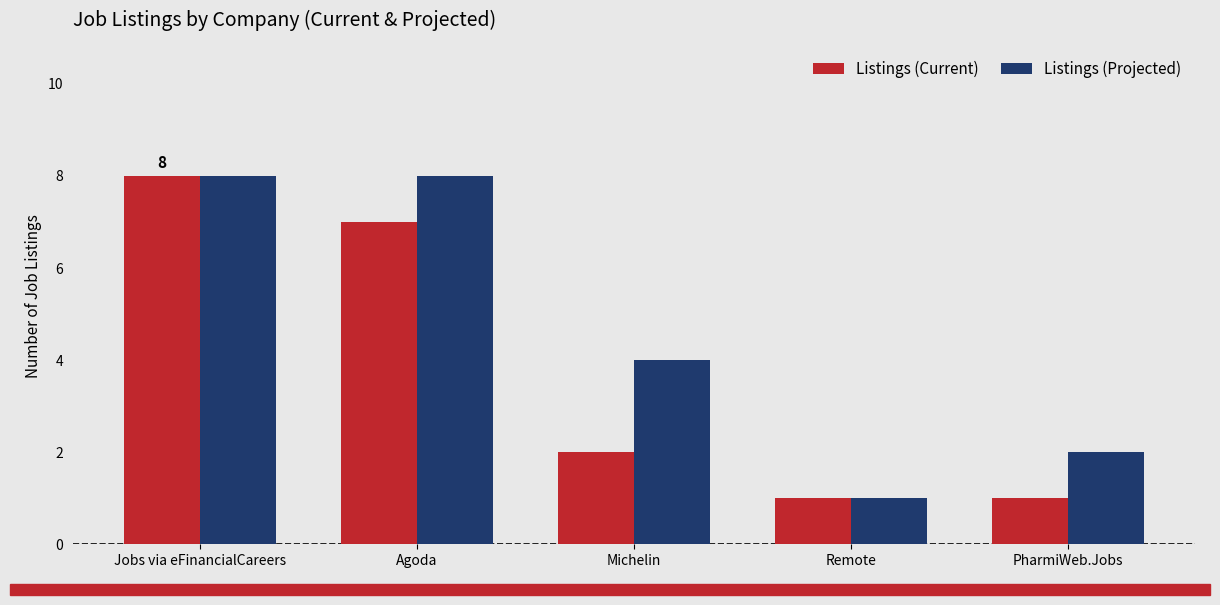

What is the difference between the second highest and second lowest values in the Listings (Projected) series?

6